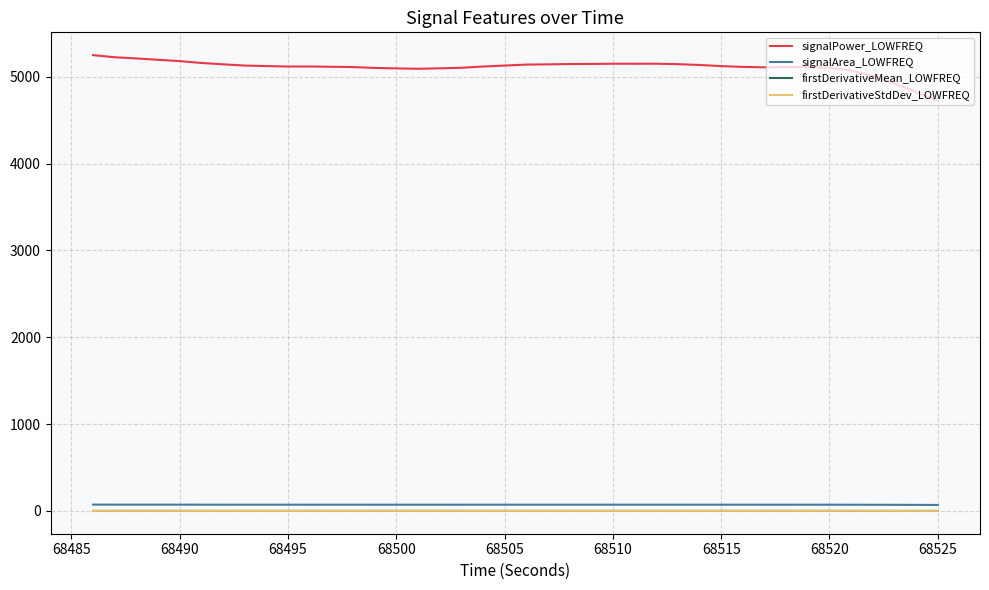

Which series has the largest range (max minus min)?

signalPower_LOWFREQ